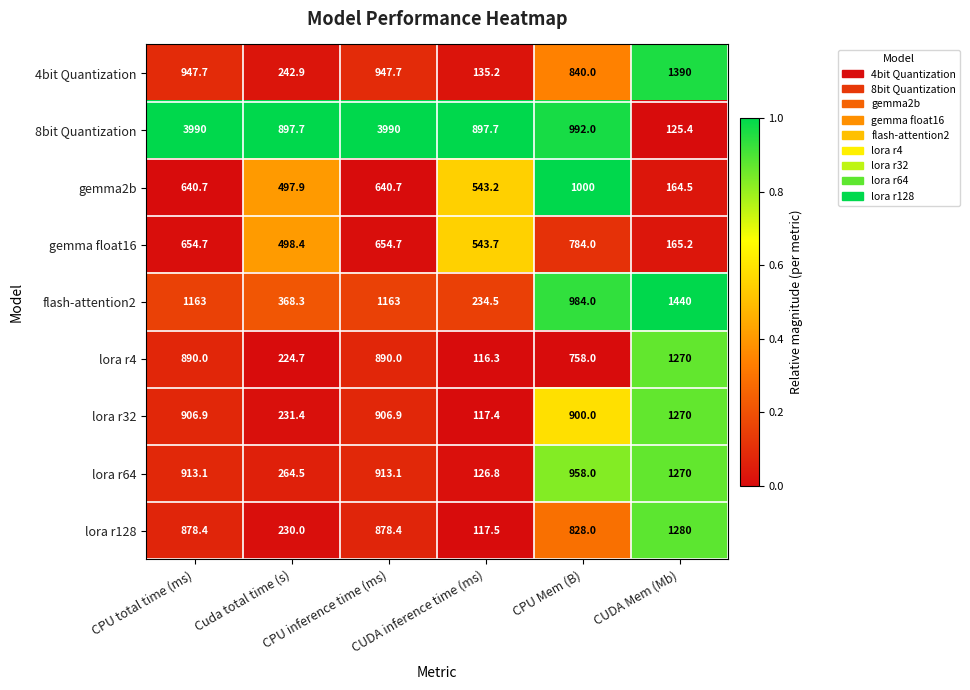

At how many categories does at least one series exceed 456?

6